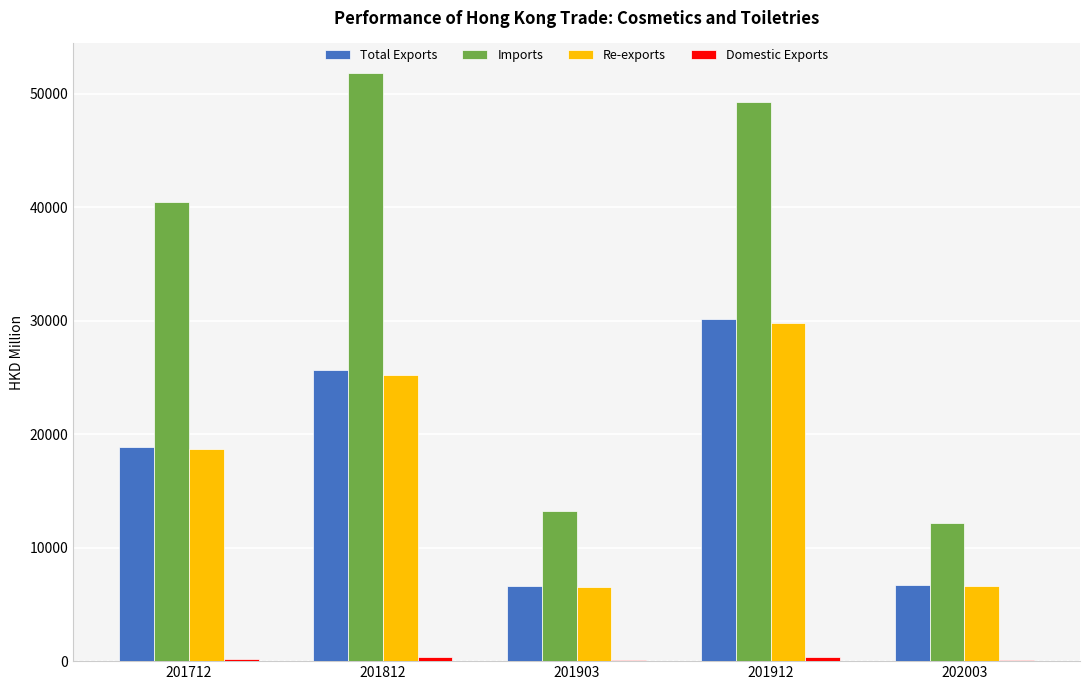

What is the sum of all Re-exports values?

86789.2